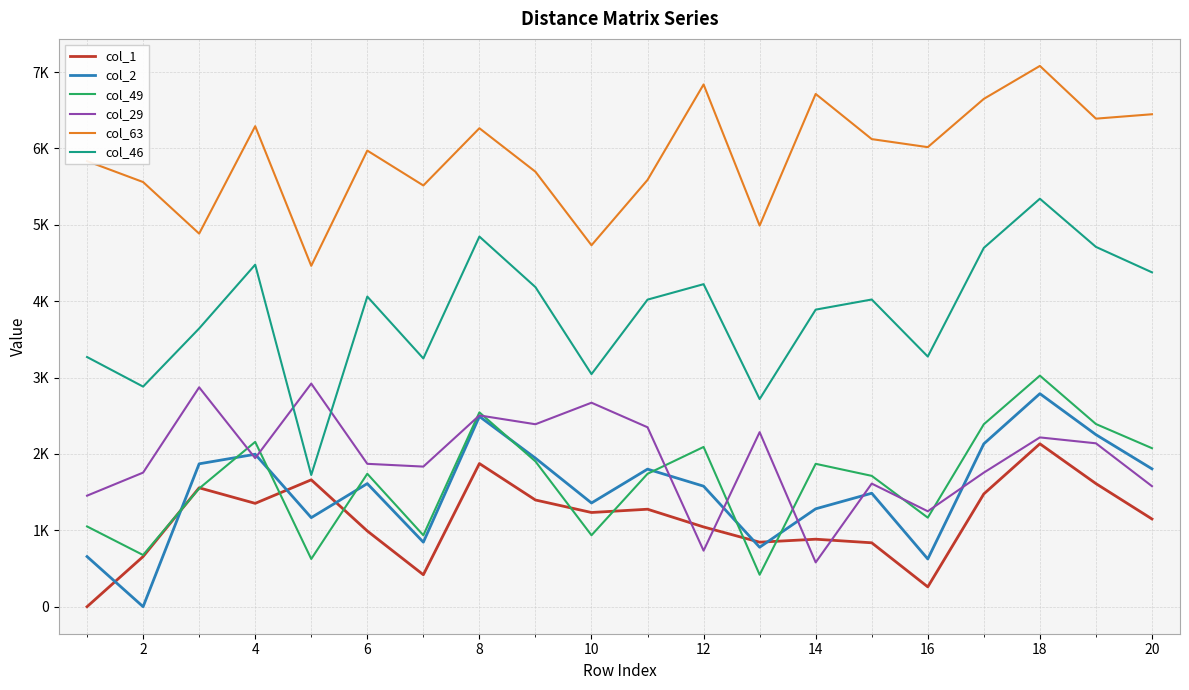

Which series has the largest total across all categories?

col_63